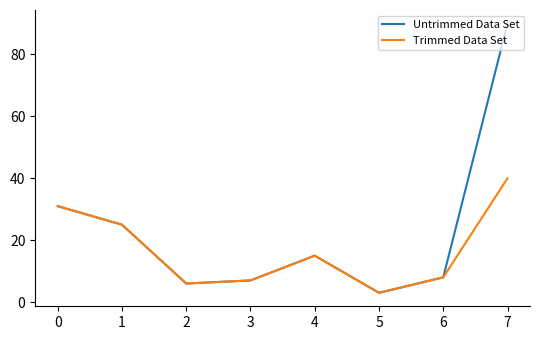

What are all the series names shown in the legend?

Untrimmed Data Set, Trimmed Data Set